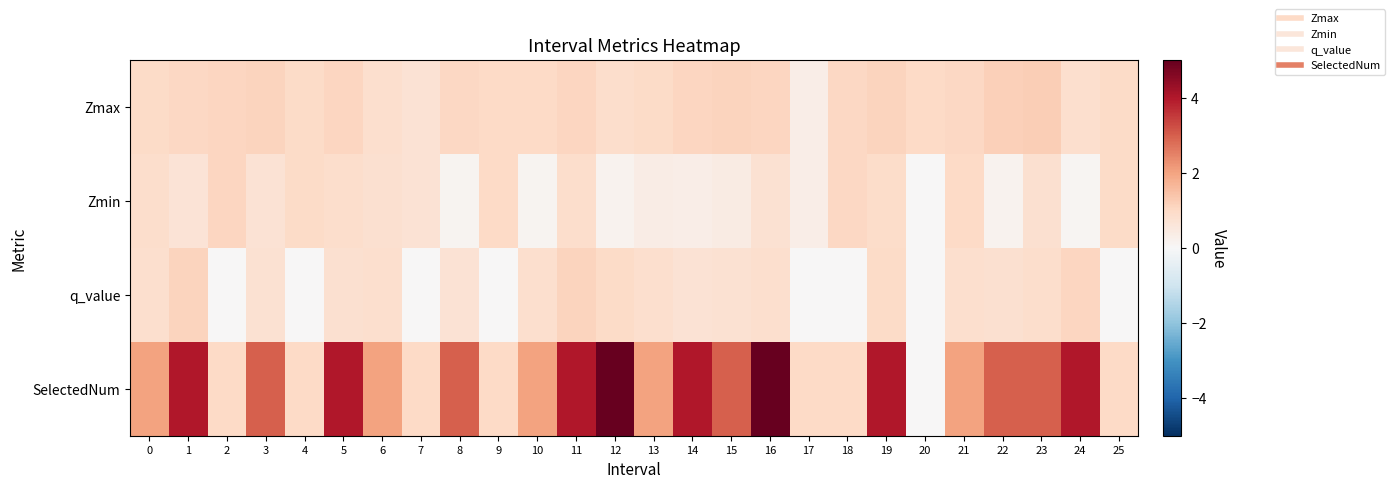

How many data points does each series have?

26